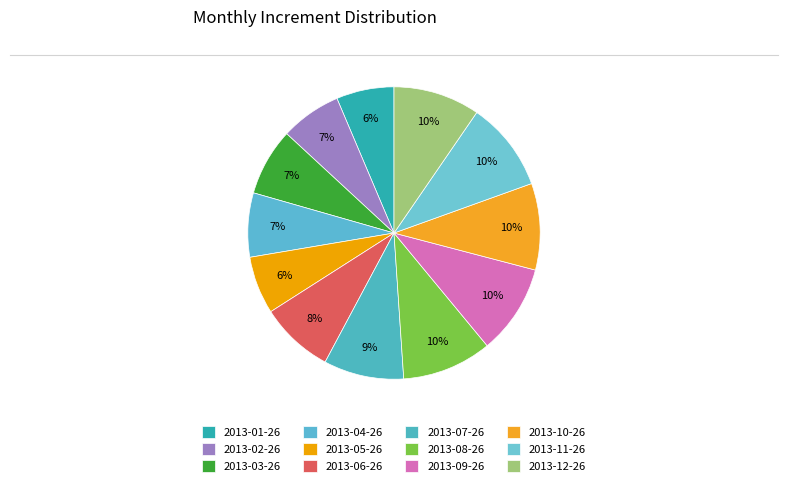

Count the number of slices in the pie.

12